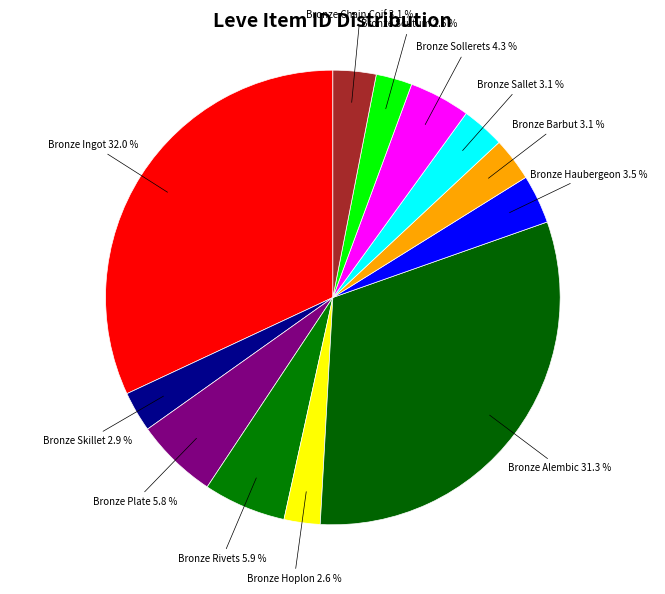

Which slice is the largest?

Bronze Ingot